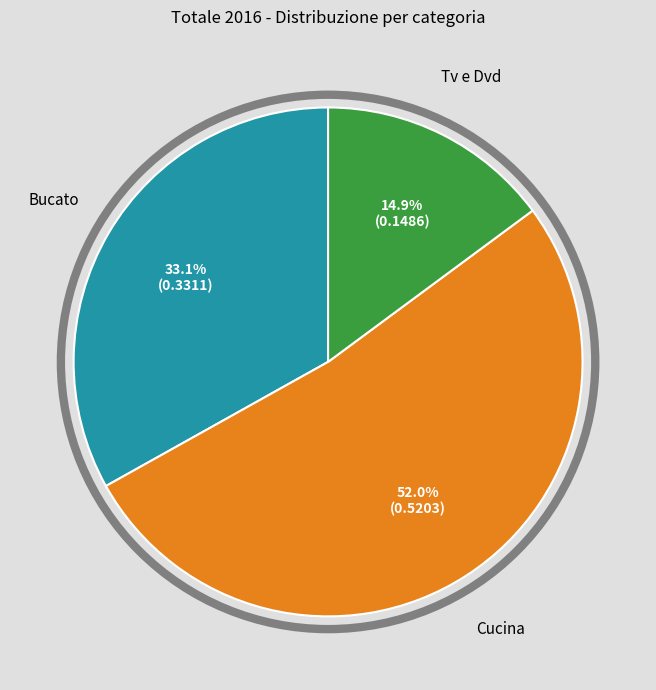

To the nearest percent, what is the average slice percentage?

33%